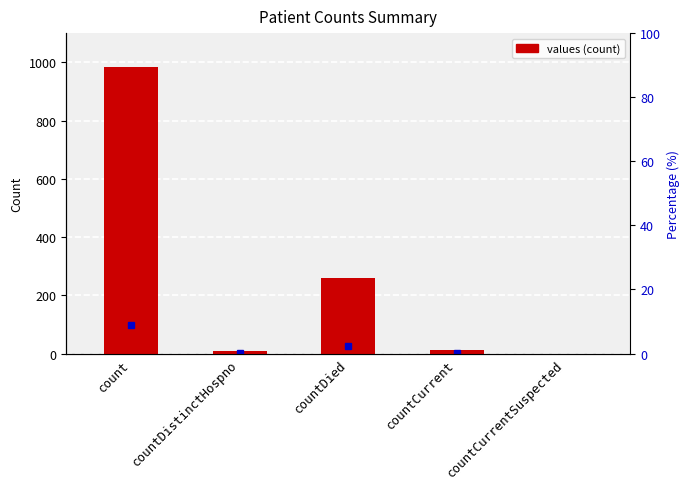

List the labels in order of value, smallest first.

countCurrentSuspected, countDistinctHospno, countCurrent, countDied, count